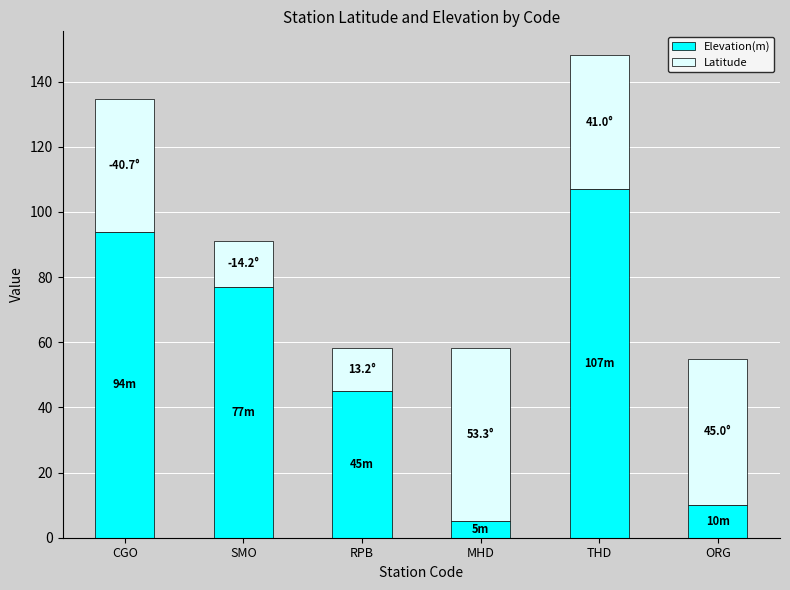

What is the maximum value for Elevation(m)?

107.0